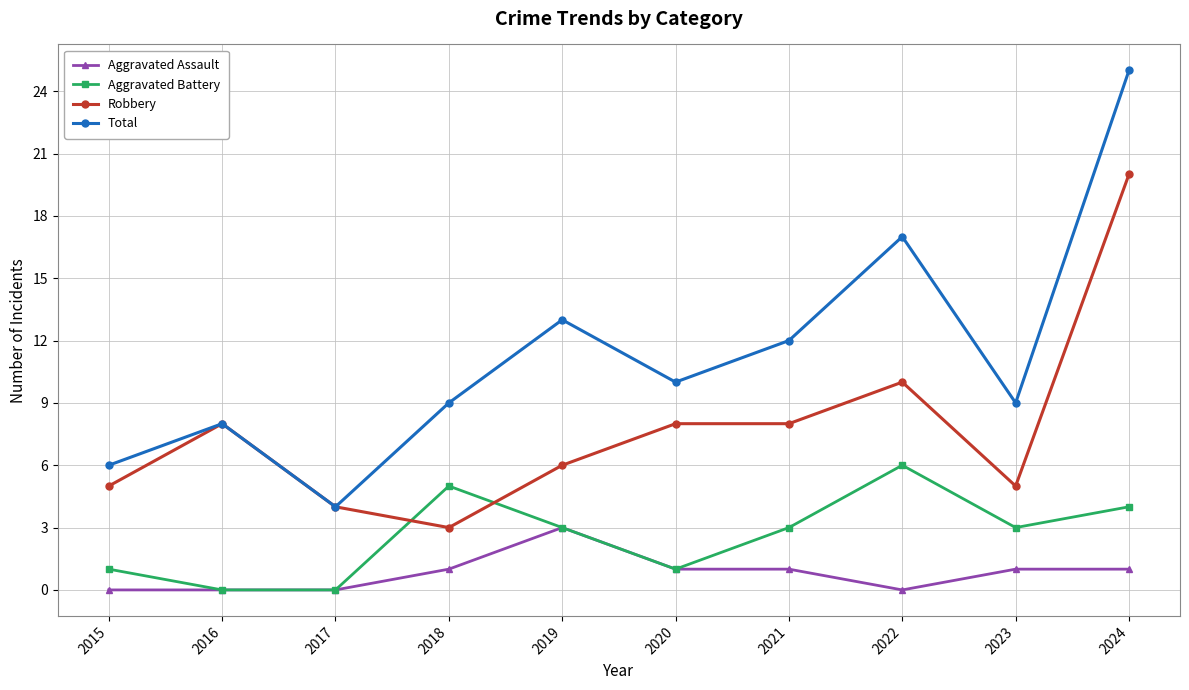

Is the value of Total at 2023 greater than the value of Aggravated Assault at 2023?

Yes